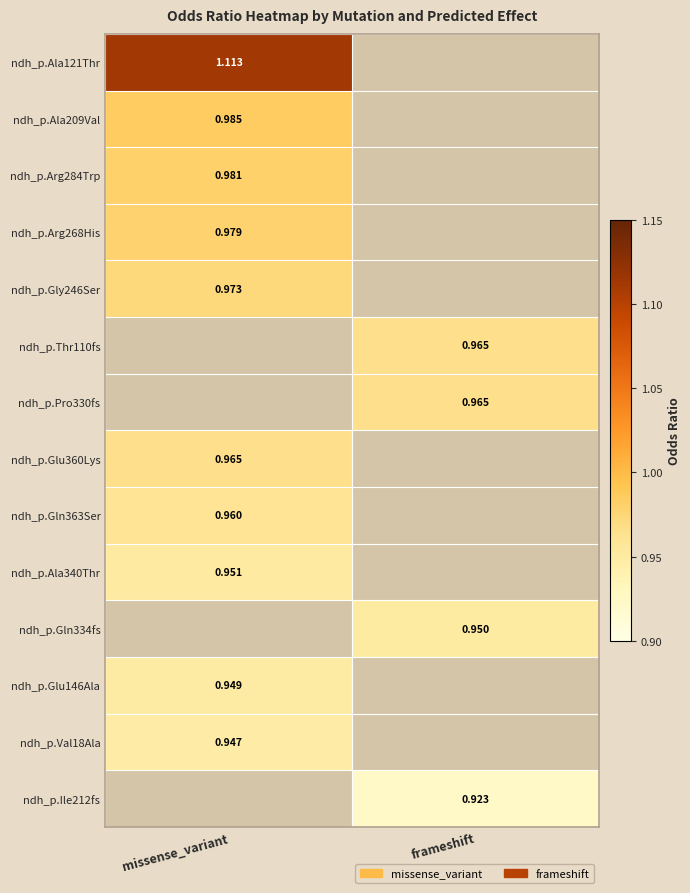

Is the value of ndh_p.Gln363Ser at missense_variant greater than the value of ndh_p.Gly246Ser at missense_variant?

No